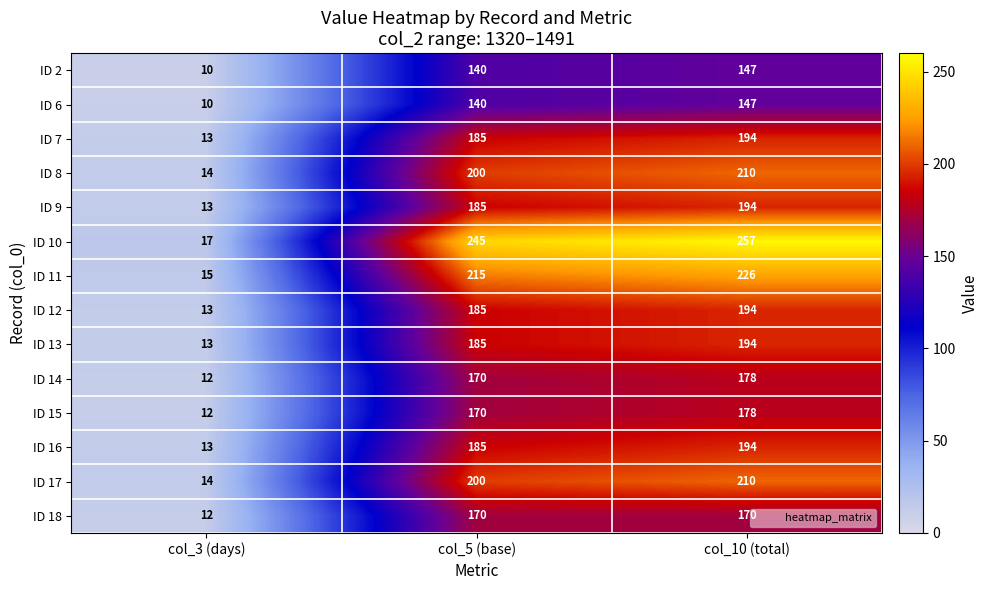

Where is ID 17 nearest to the value 112?

col_5 (base)